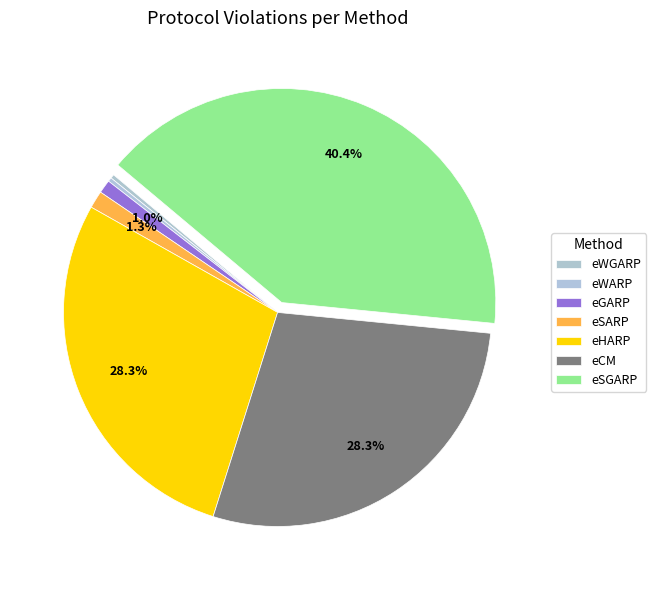

Count the number of slices in the pie.

7